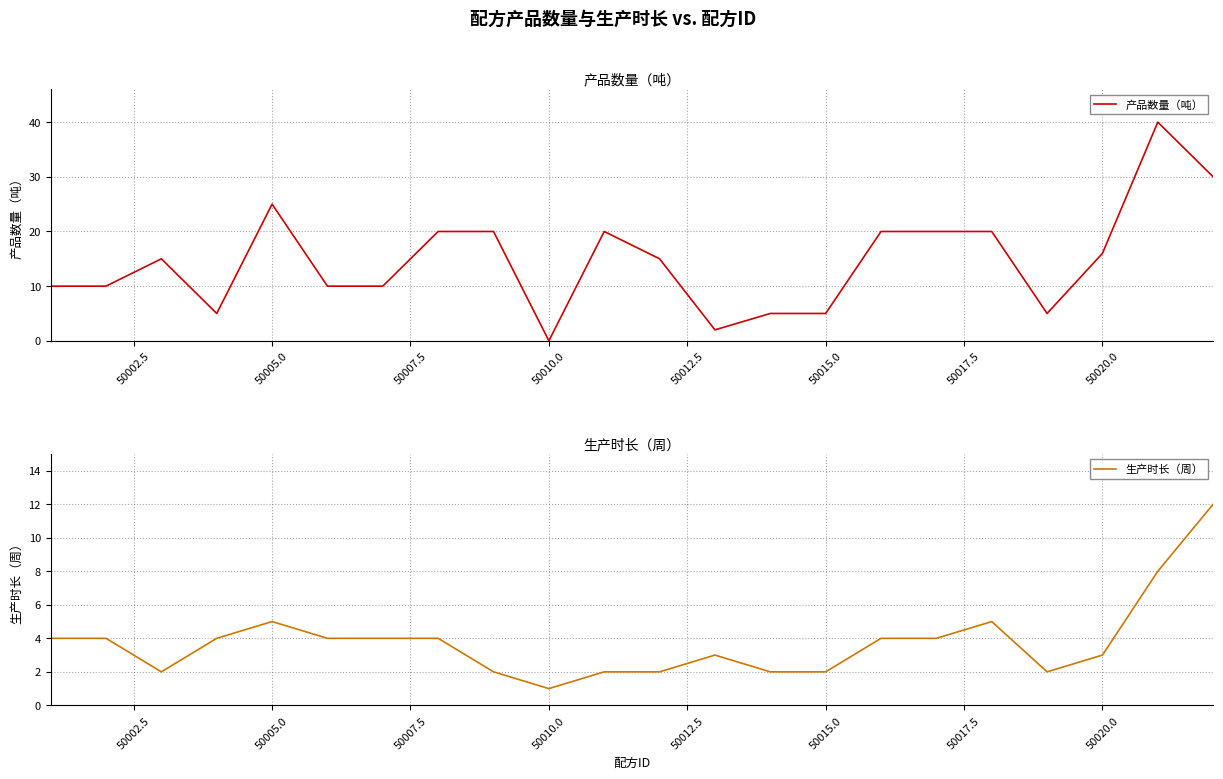

The 产品数量（吨） series shows 16 at 50020.0. True or false?

True